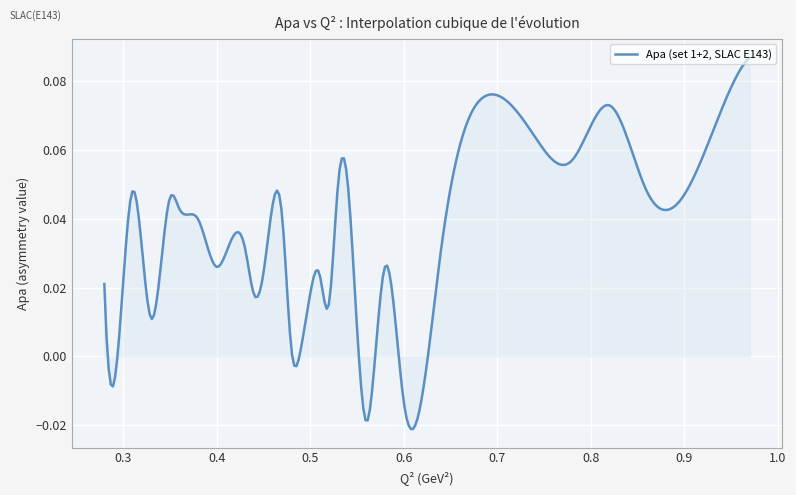

How many lines are shown in the chart?

1